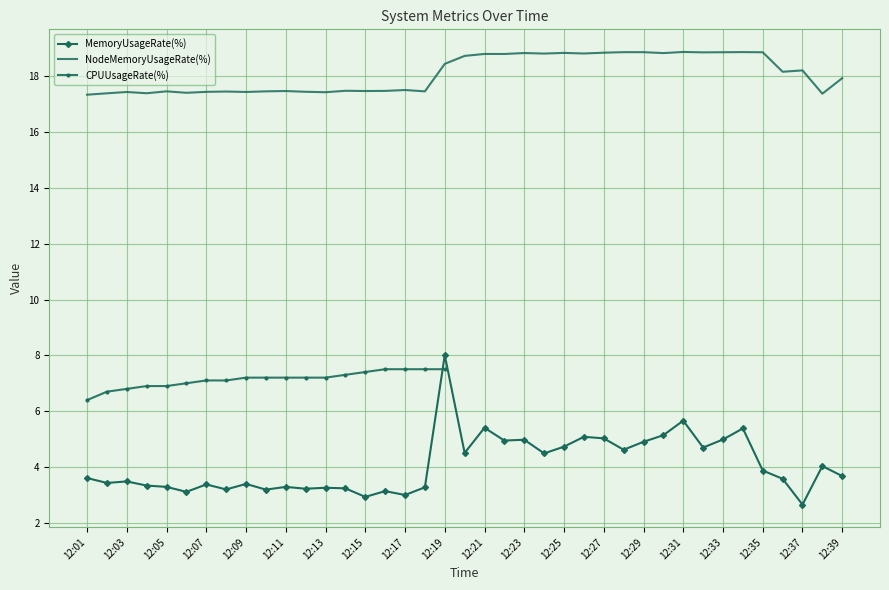

True or false: NodeMemoryUsageRate(%) and MemoryUsageRate(%) cross at least once.

False